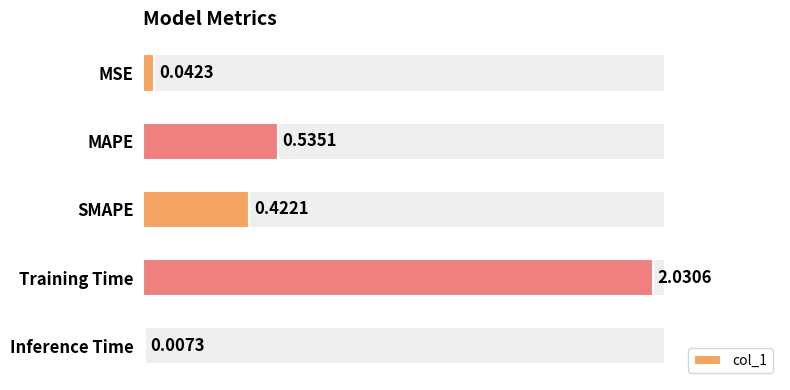

At which category does the chart reach its peak across all series?

Training Time